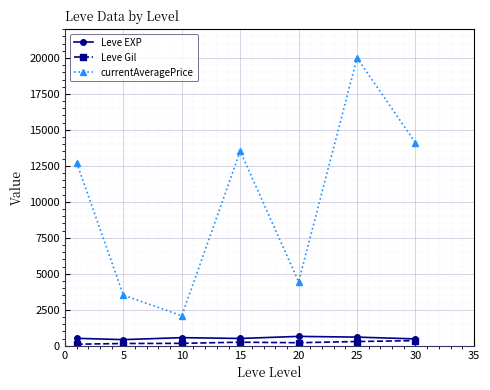

What is the value of the Leve EXP point at the 6th from the left?

603.3